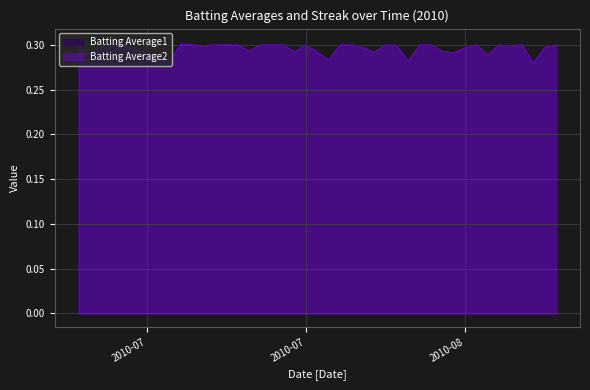

Between 2010-07-08 and 2010-07-24, which series saw the biggest shift?

Batting Average2